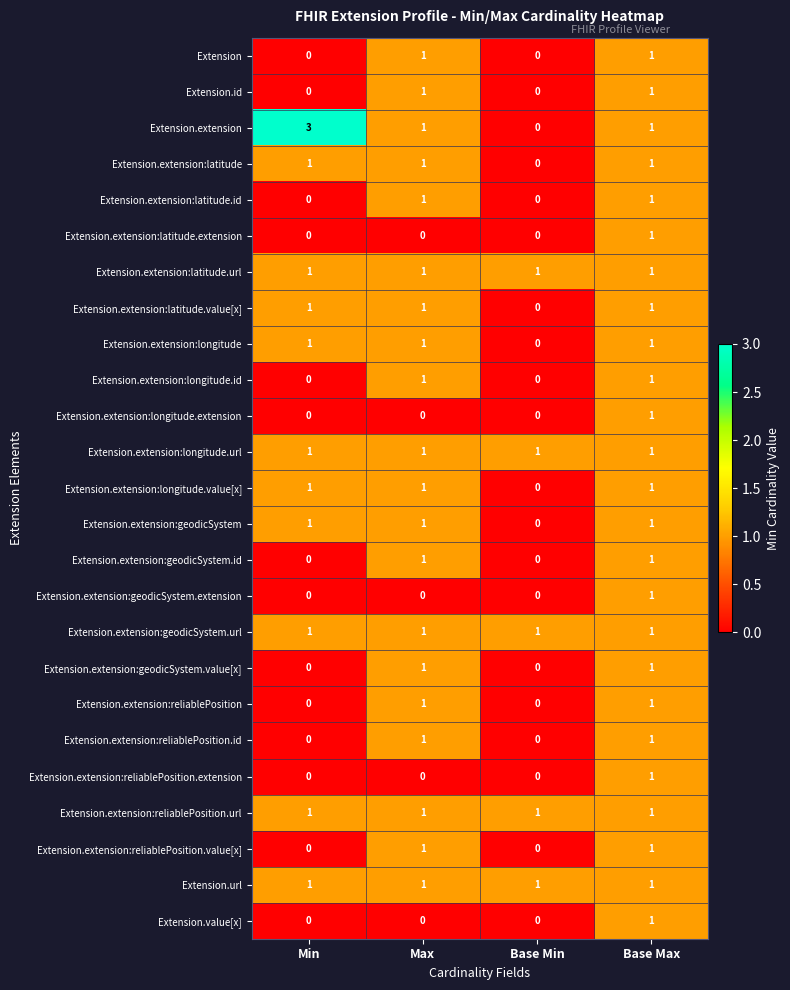

How many values in the Extension.extension:latitude.extension series exceed 0?

1